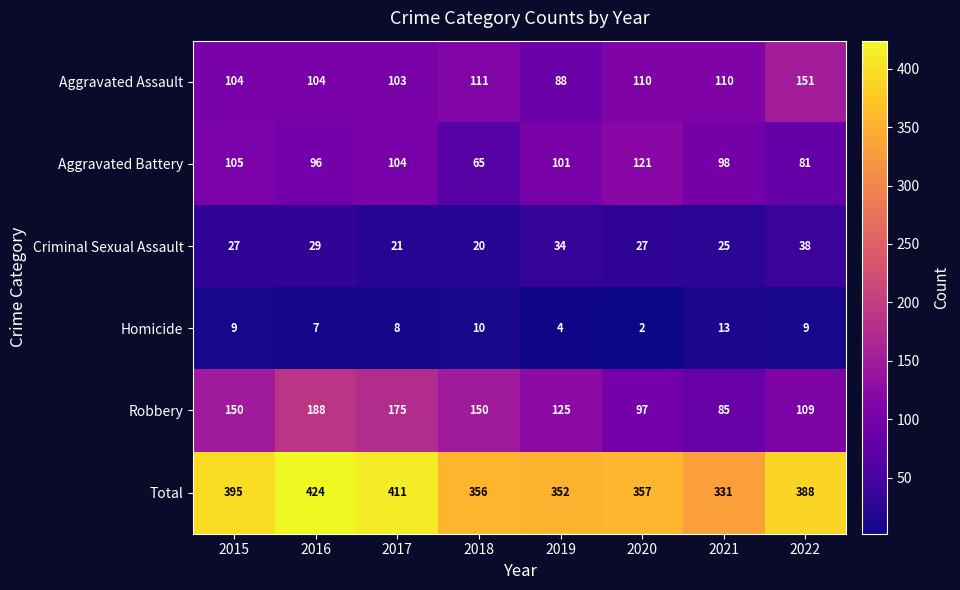

What is the difference between the maximum and second lowest values in the Aggravated Battery series?

40